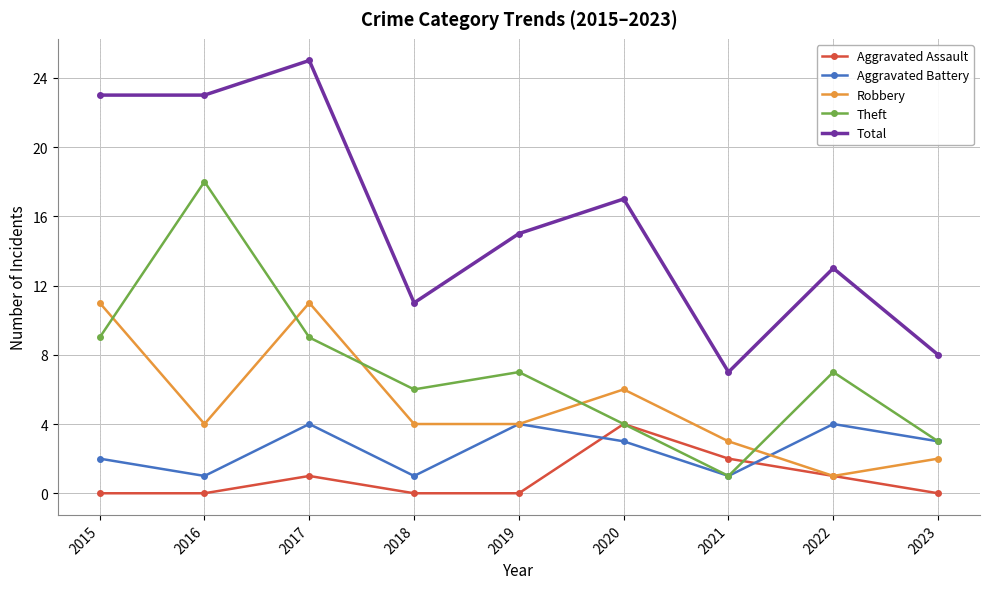

Is it true that Theft equals 1 at 2021?

True